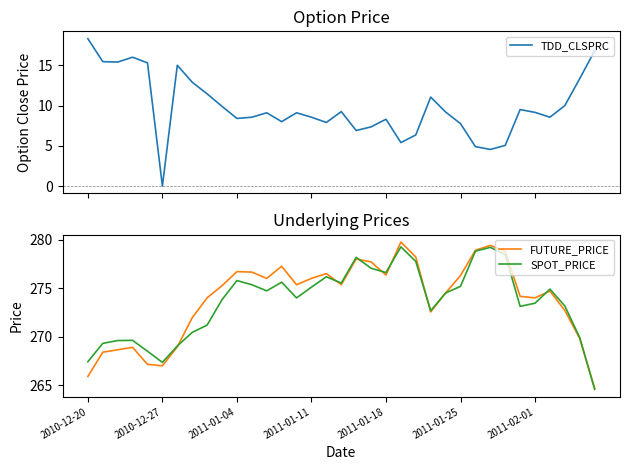

At 21, list the series in order from smallest to largest.

TDD_CLSPRC, SPOT_PRICE, FUTURE_PRICE